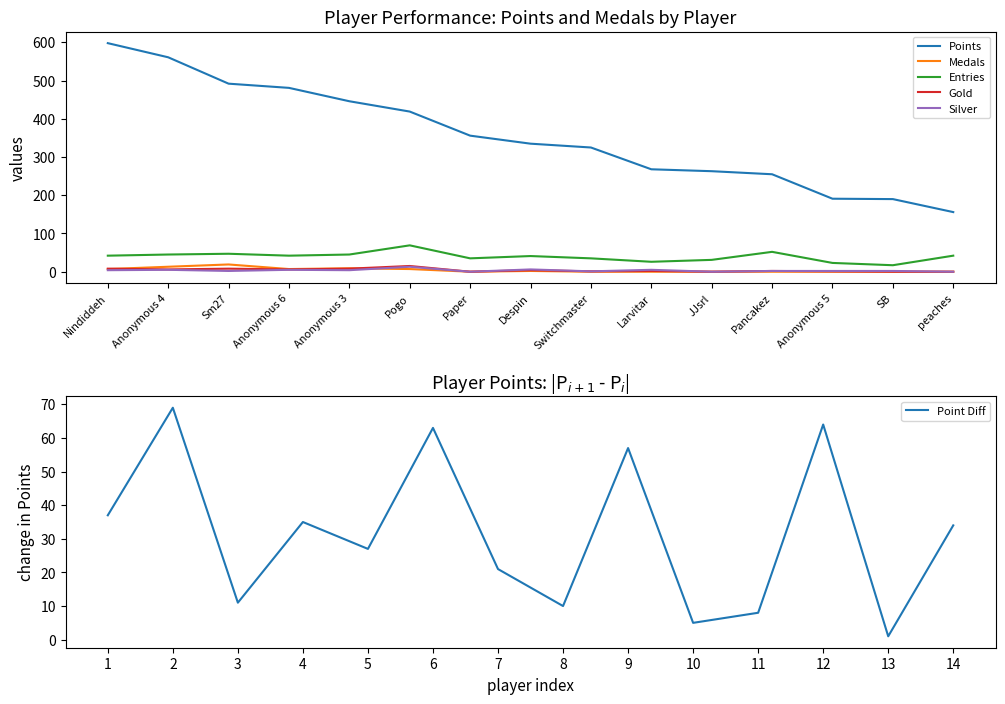

True or false: Silver has more than 0 interior local peaks.

True